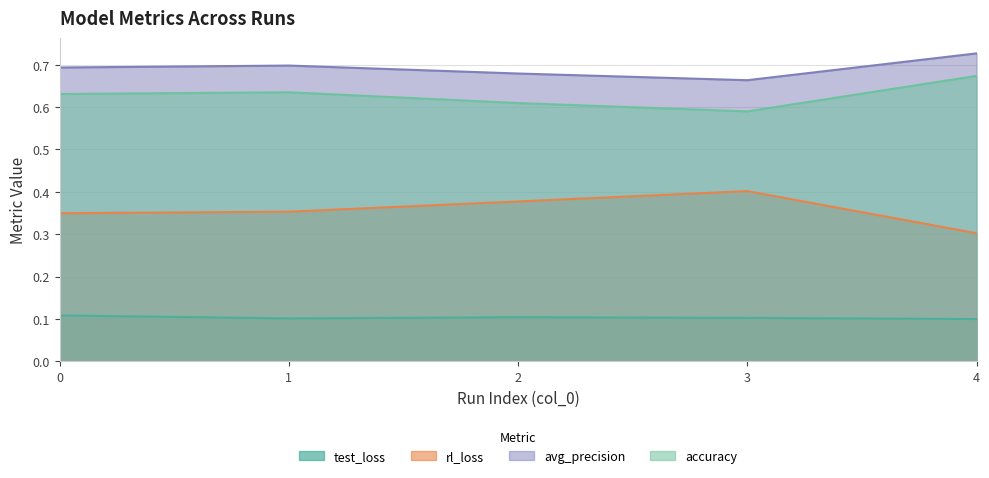

Rank the categories by test_loss value from lowest to highest.

4, 1, 3, 2, 0